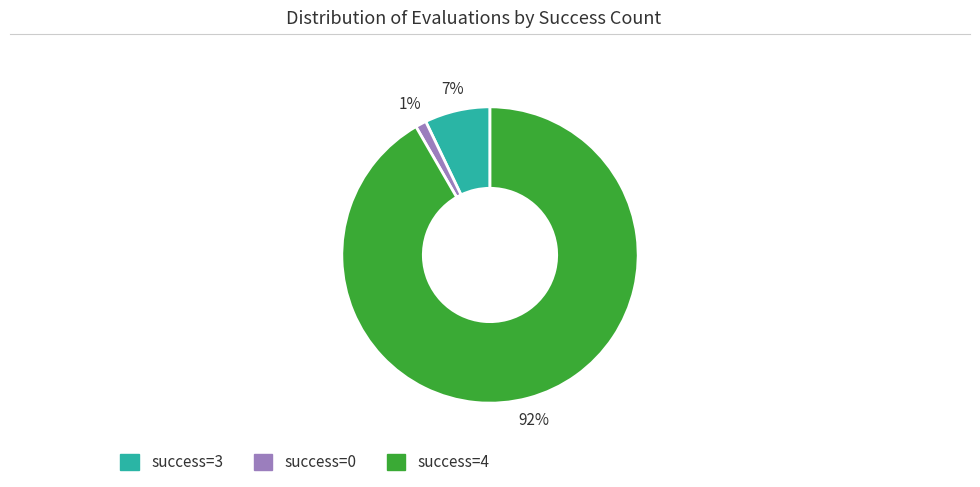

To the nearest percent, what is the difference between the success=3 and success=0 slice percentages?

6%